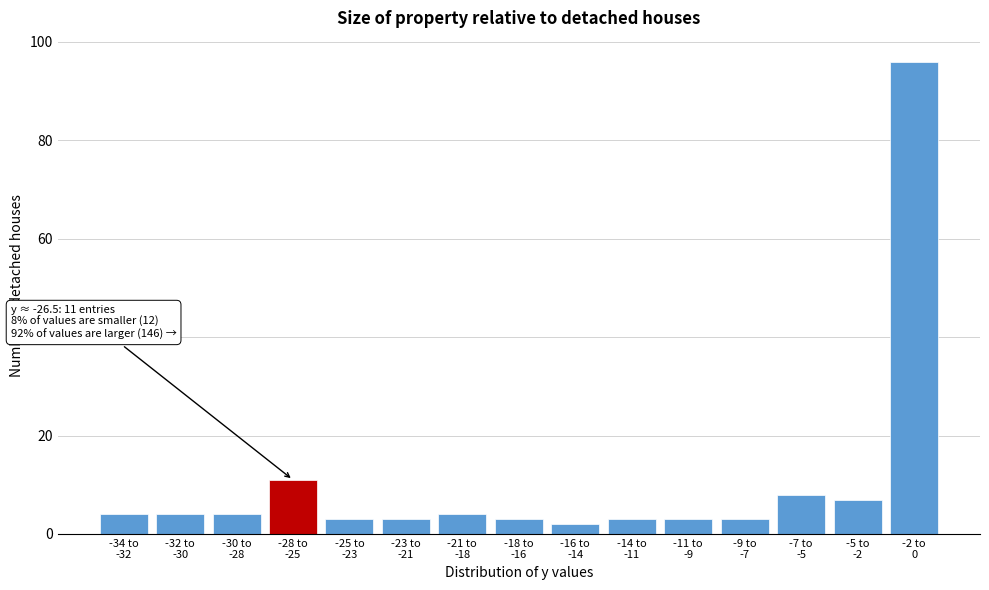

Reading right to left, extract all data points from this chart.

96	7	8	3	3	3	2	3	4	3	3	11	4	4	4